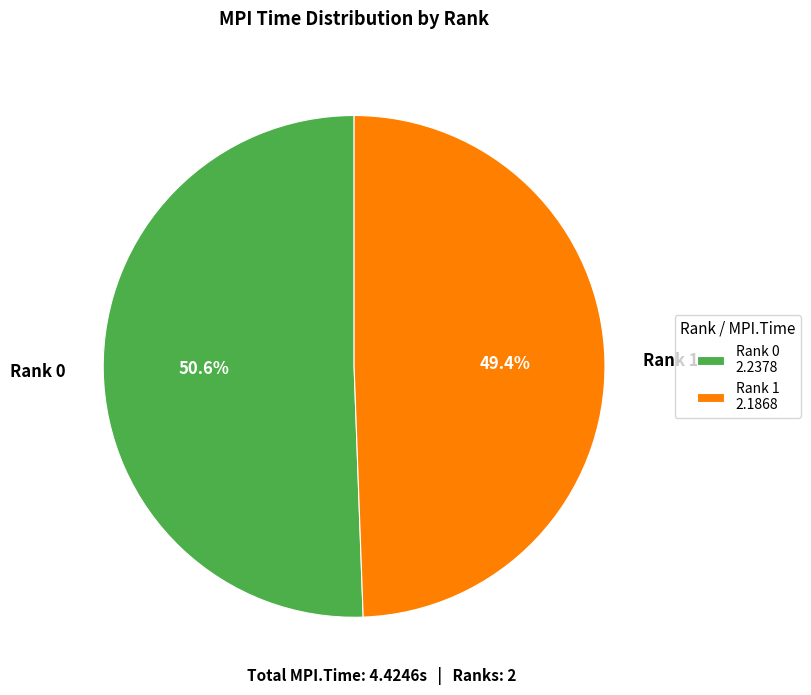

Which category has the smallest portion of the pie?

Rank 1